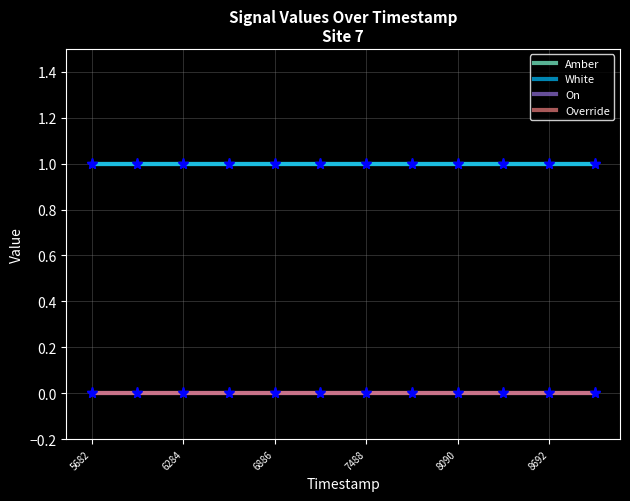

Reading left to right, list all the values displayed in this chart.

Amber: 1	1	1	1	1	1	1	1	1	1	1	1
White: 1	1	1	1	1	1	1	1	1	1	1	1
On: 0	0	0	0	0	0	0	0	0	0	0	0
Override: 0	0	0	0	0	0	0	0	0	0	0	0